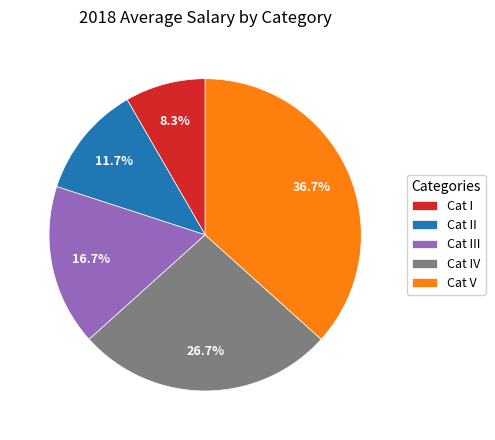

Which category has the smallest portion of the pie?

Cat I